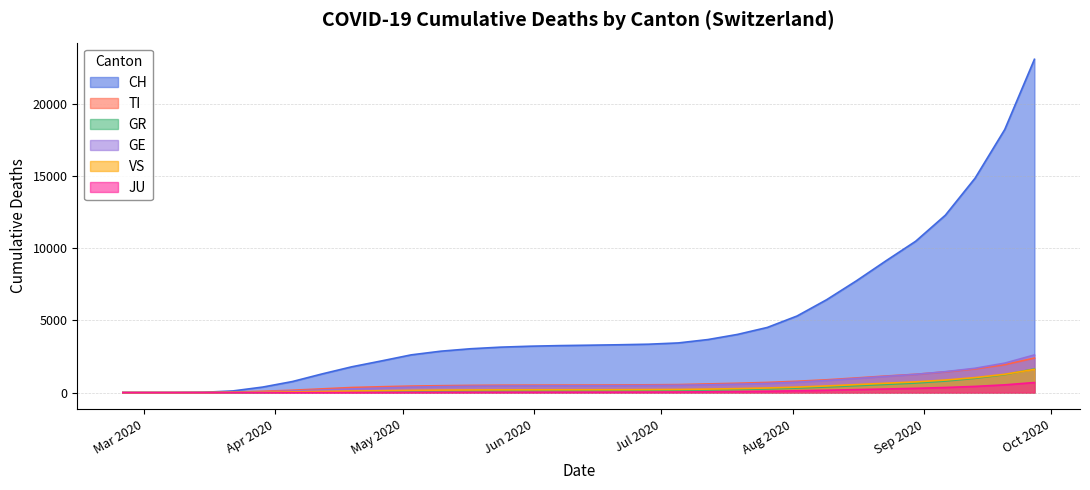

Does the chart have visible grid lines?

Yes